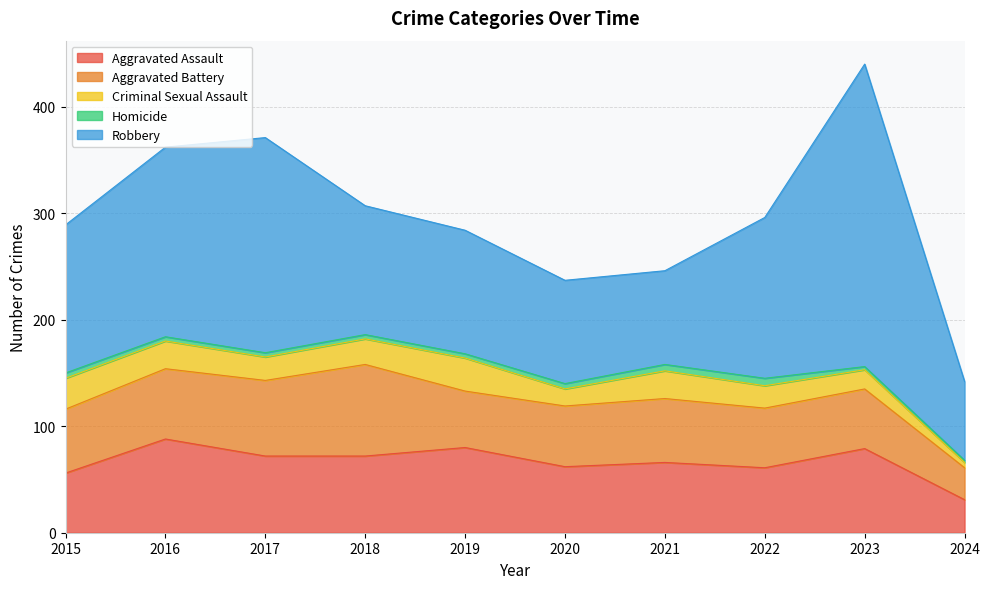

True or false: Robbery and Aggravated Battery cross at least once.

False